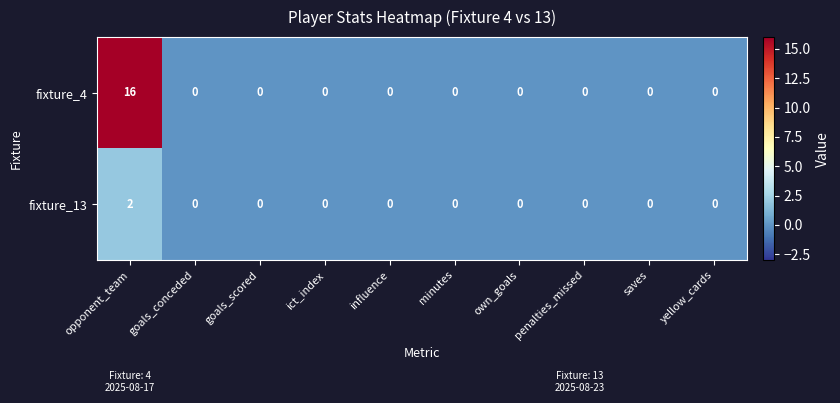

True or false: fixture_4 has a value of 6 at penalties_missed.

False